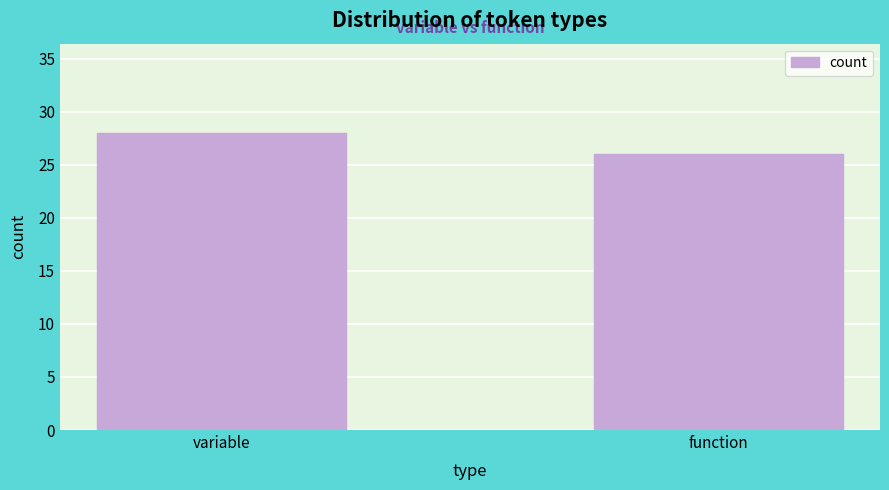

Reading left to right, list all the values displayed in this chart.

28	26